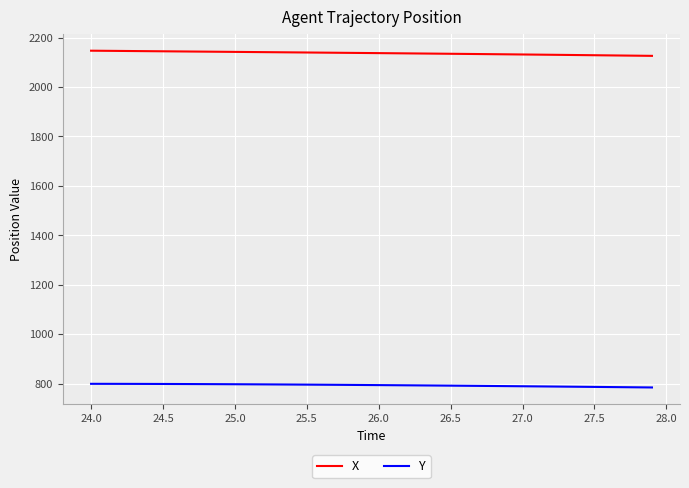

Which series has the largest total across all categories?

X